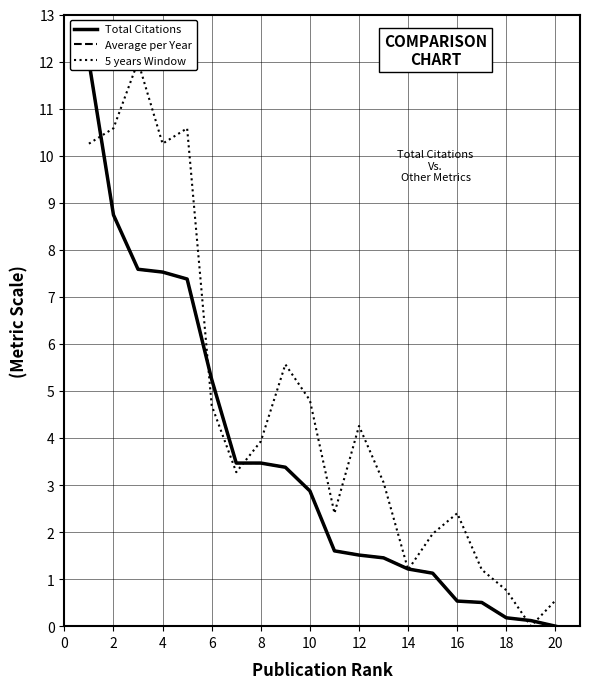

At how many categories does at least one series exceed 2?

14